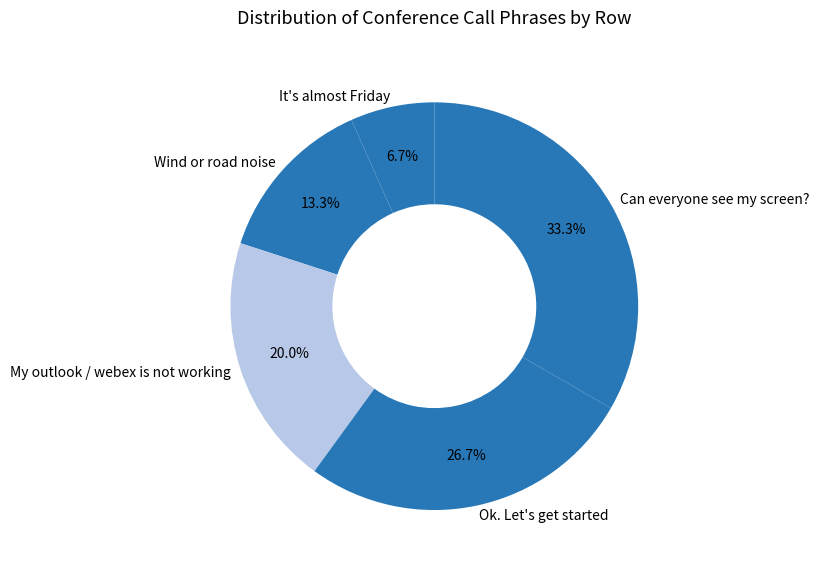

Is Can everyone see my screen? the majority of the pie?

No